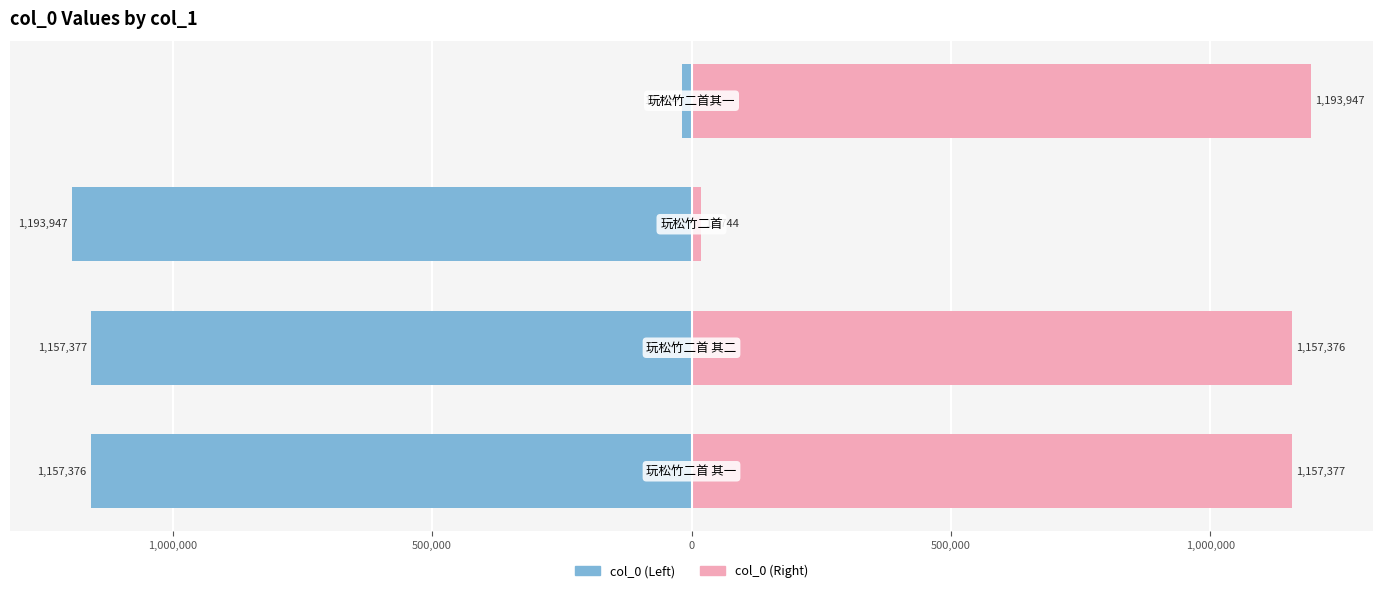

How many groups of bars are there?

4